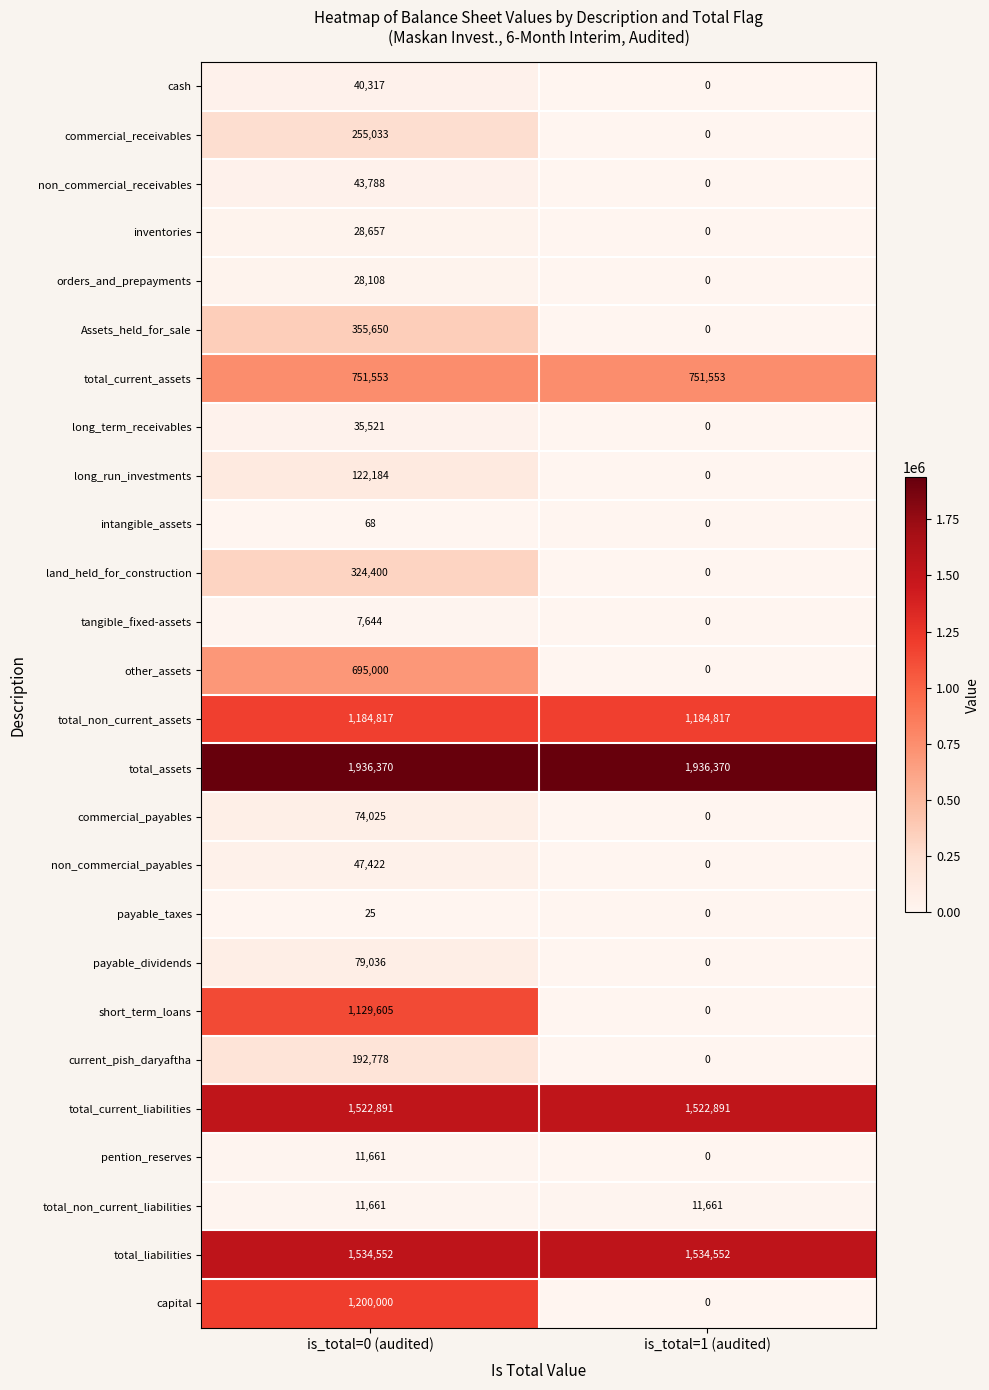

Which series has the widest spread of values?

capital